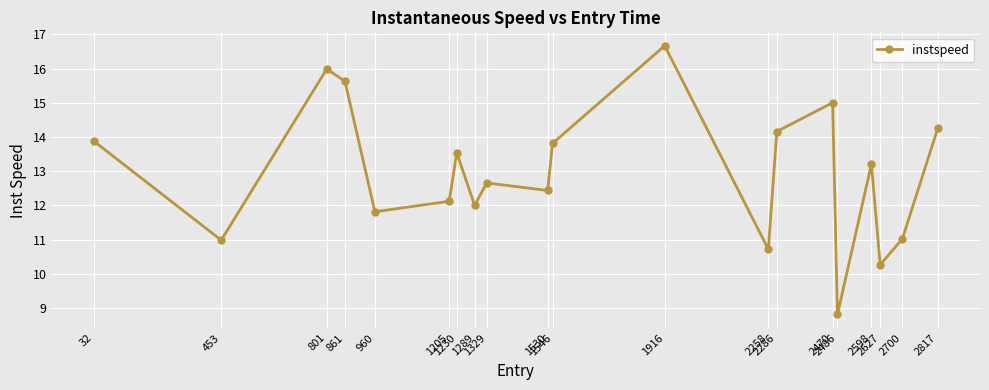

What is the average value?

12.9